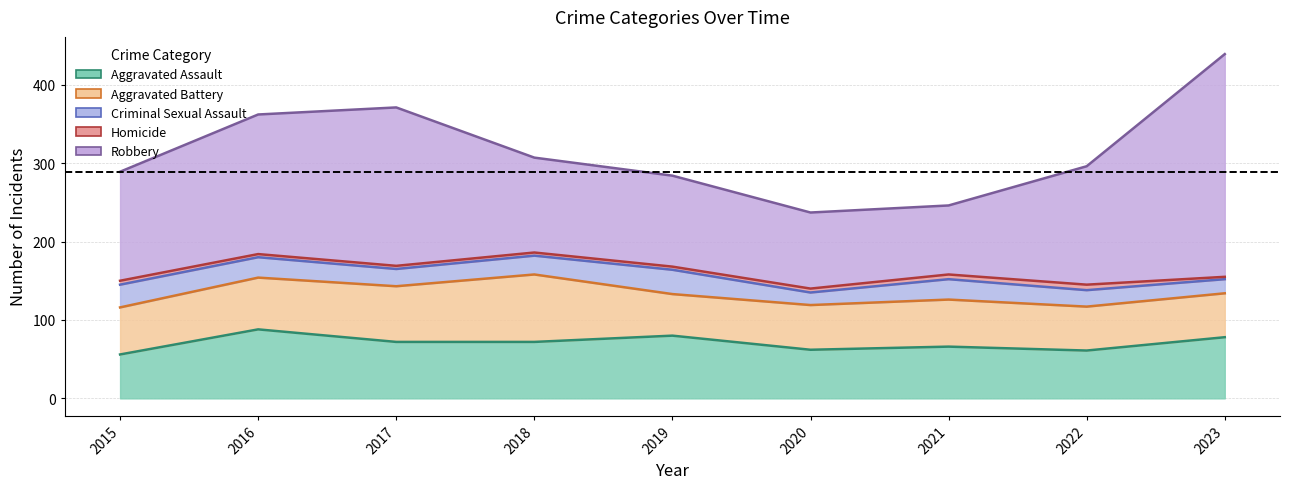

What is the approximate value of Robbery at 2021, to the nearest 5?

90